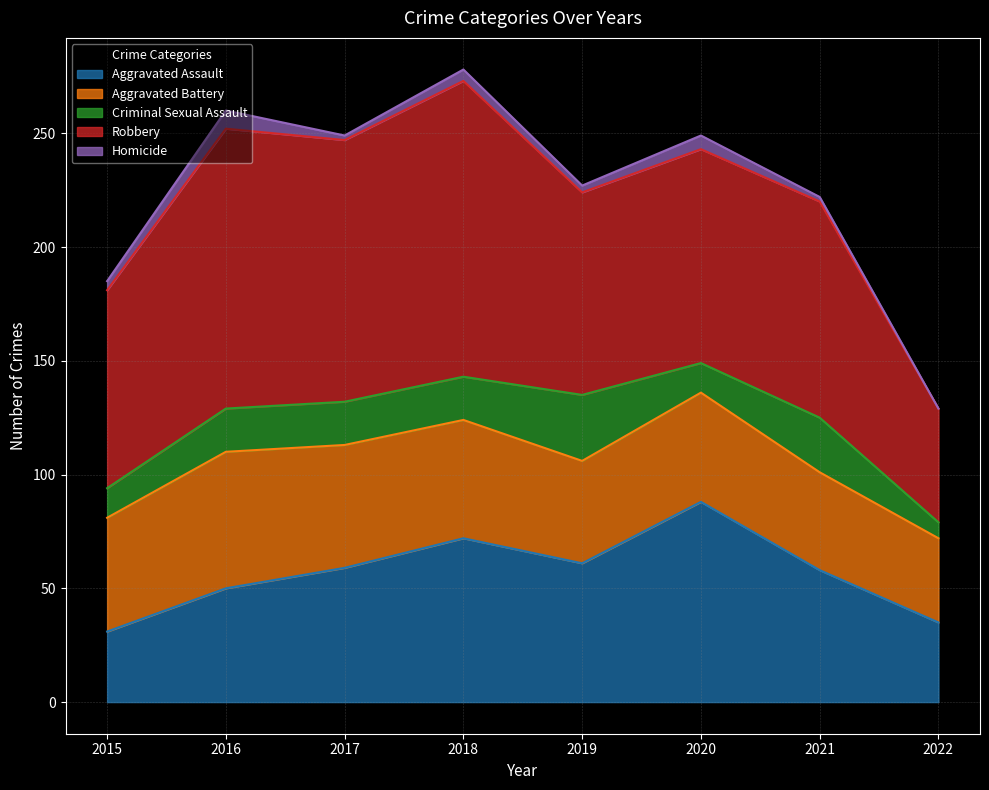

Which category has the lowest value in the Aggravated Assault series?

2015